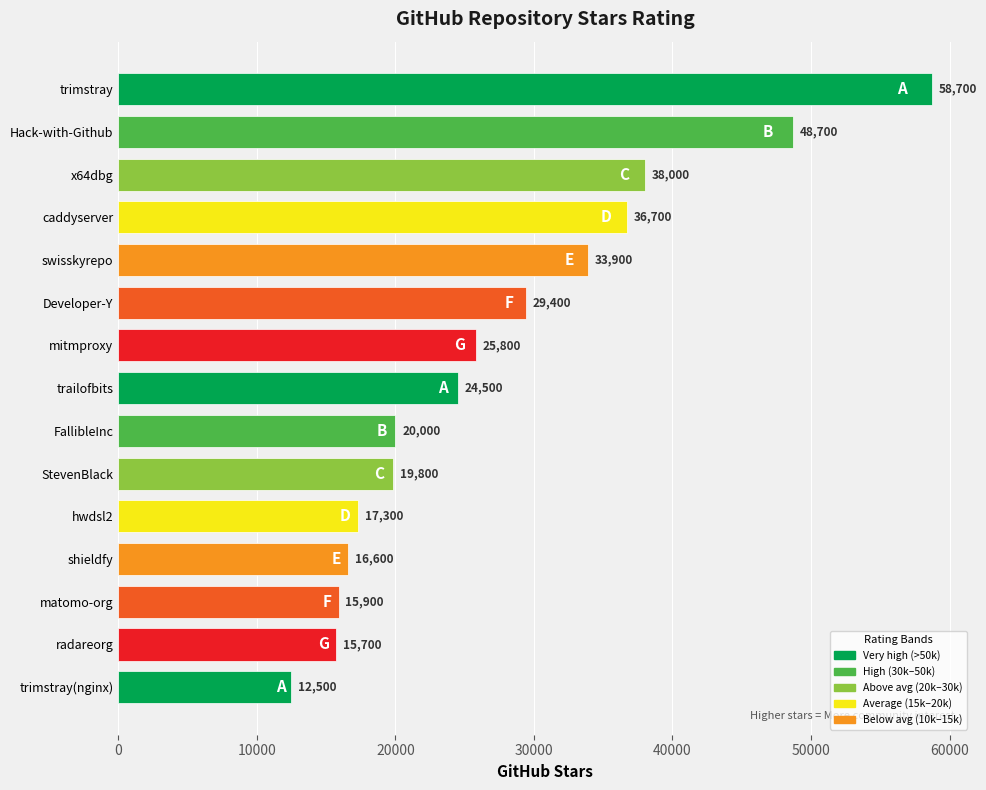

How many data points does each series have?

15